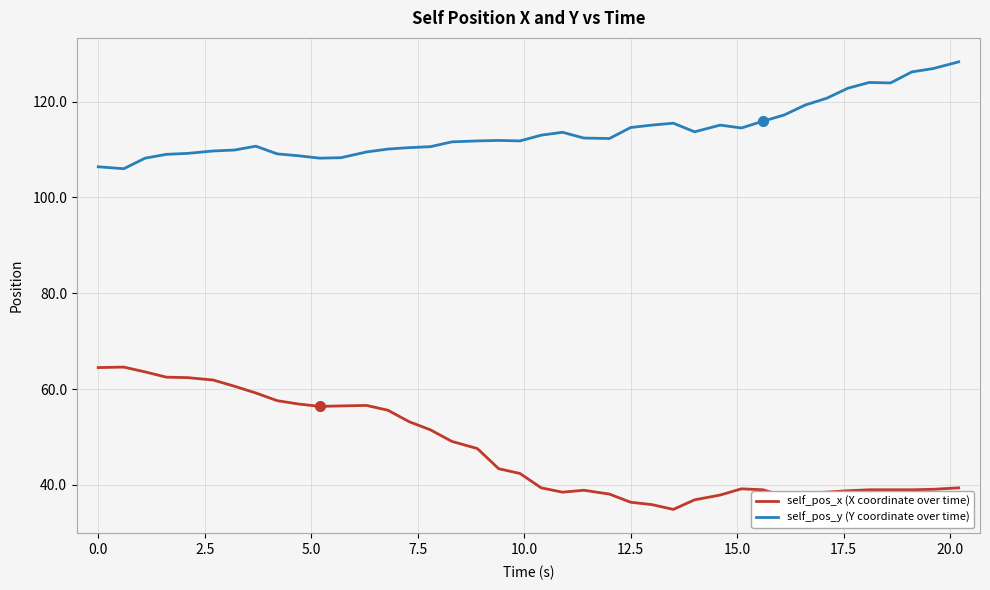

True or false: self_pos_y (Y coordinate over time) and self_pos_x (X coordinate over time) intersect in this chart.

False